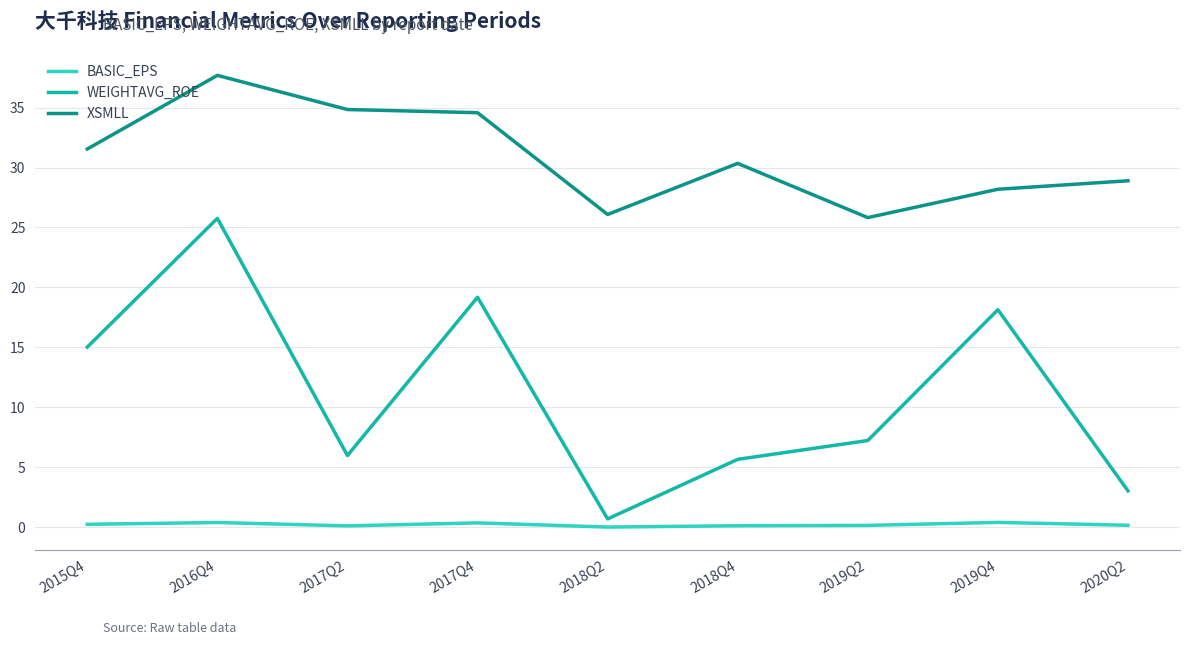

Does the chart have visible grid lines?

Yes